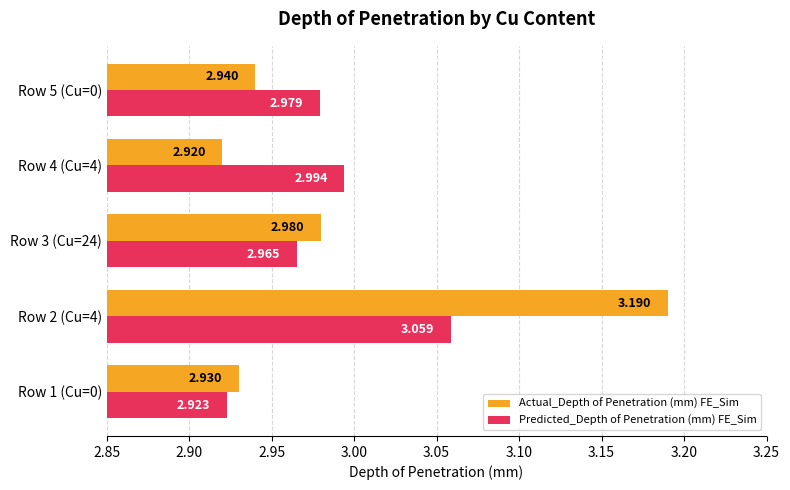

Which series has the largest total across all categories?

Actual_Depth of Penetration (mm) FE_Sim